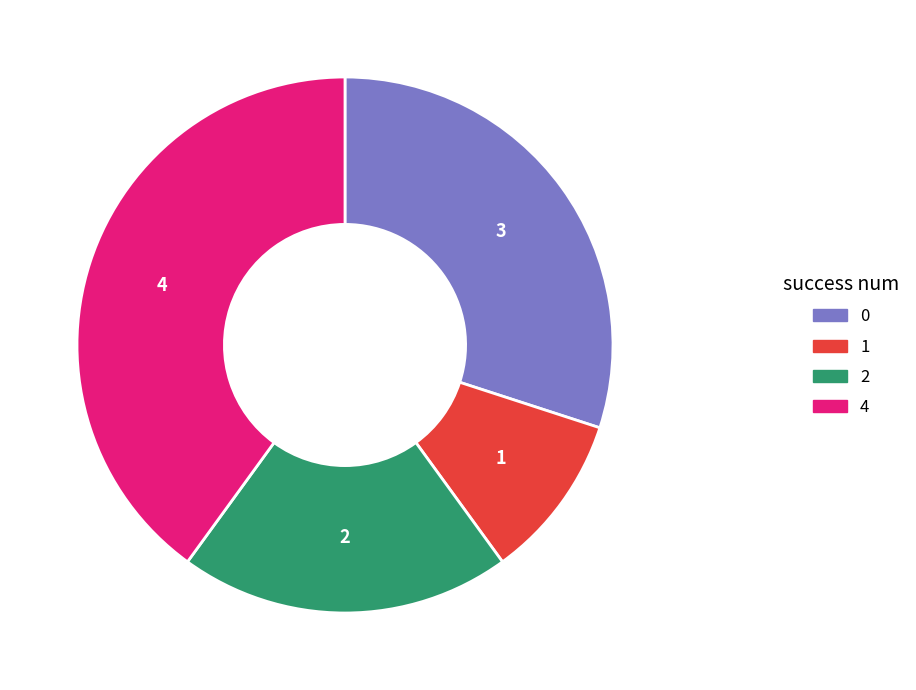

Is it true that 0 is 22% of the pie?

False